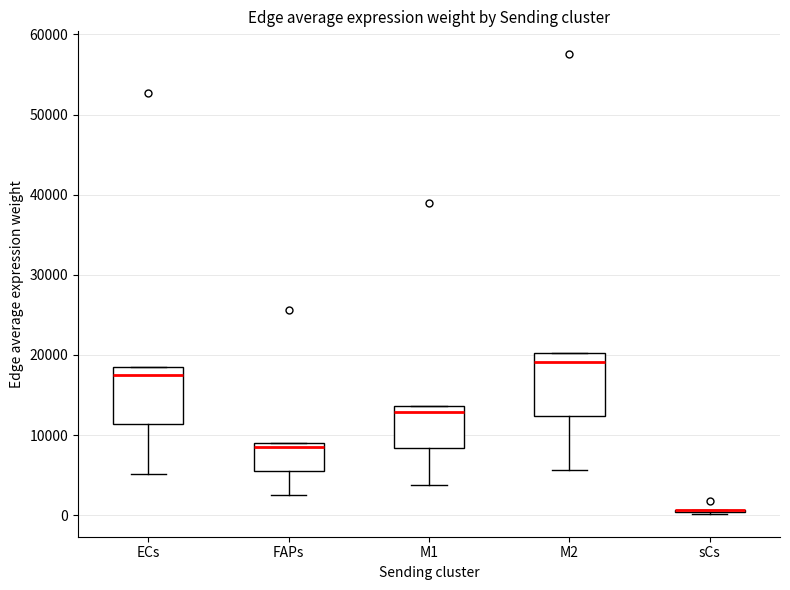

Reading left to right, transcribe this box plot: for each box, give where its median line is, the range the box spans, and where its two whiskers end, as read against the y-axis. The values are not printed on the chart, so give them approximately, as read against the axis.

ECs: median 18000, box 11000 to 19000, whiskers 5000 to 19000
FAPs: median 8000, box 6000 to 9000, whiskers 3000 to 9000
M1: median 13000, box 8000 to 14000, whiskers 4000 to 14000
M2: median 19000, box 12000 to 20000, whiskers 6000 to 20000
sCs: box collapsed to a line at 1000, whiskers 0 to 1000